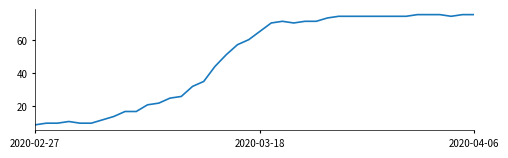

What is the maximum value shown in the chart?

75